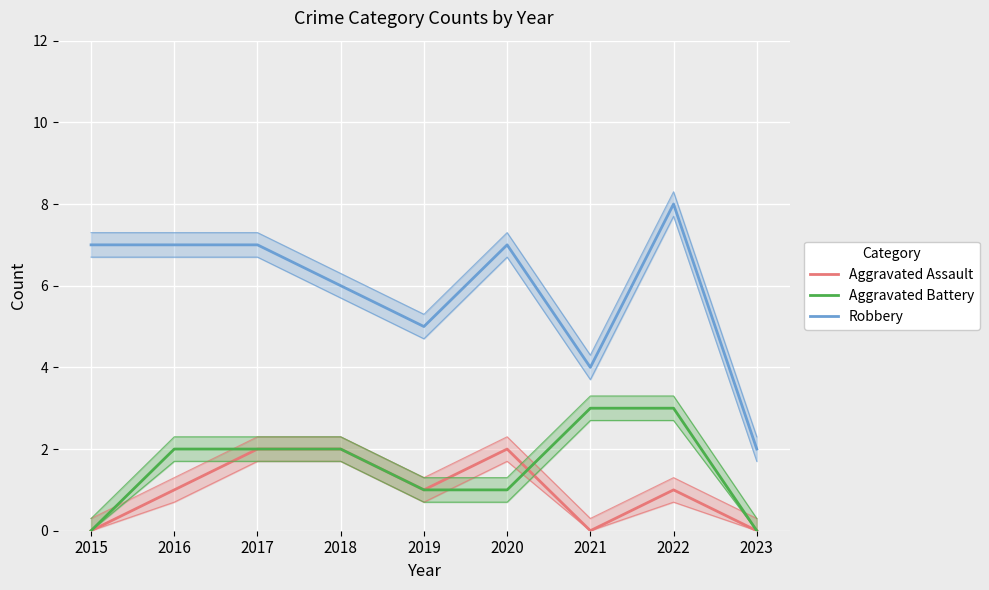

What is the difference between the second highest and minimum values in the Robbery series?

5